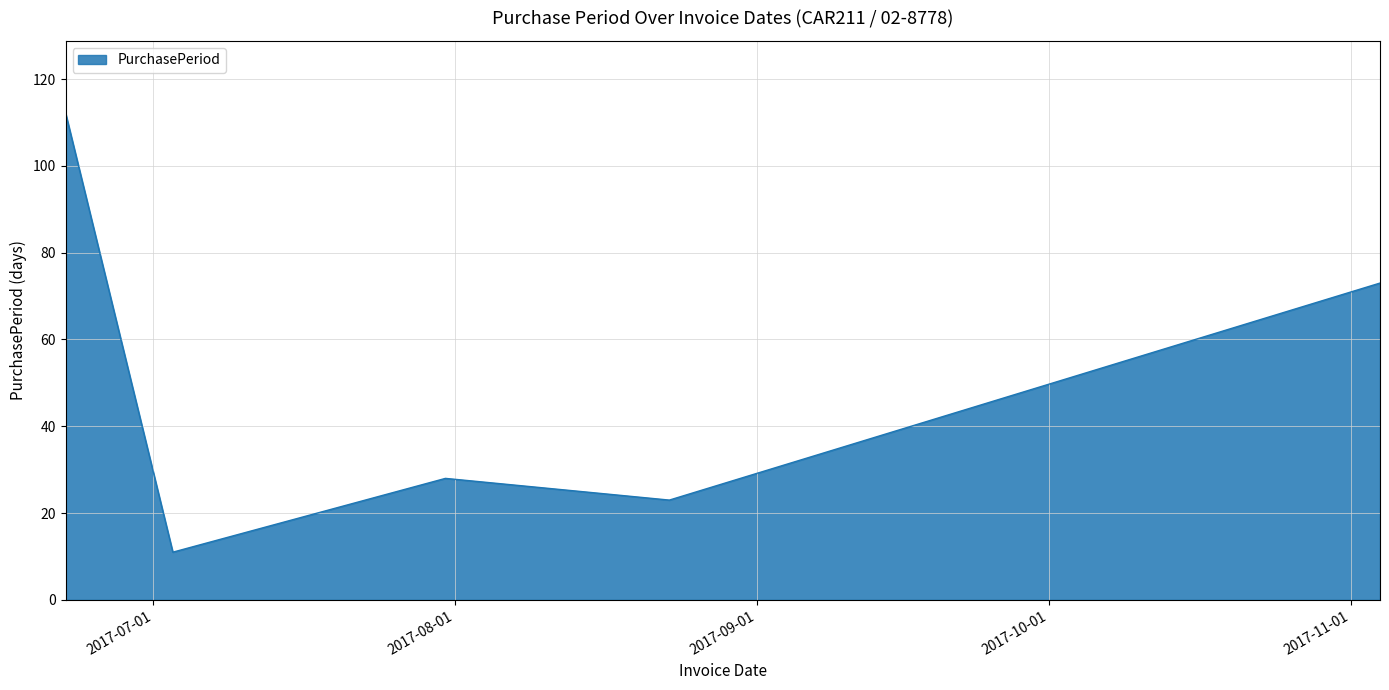

True or false: there are more than 1 points higher than both neighbors.

False